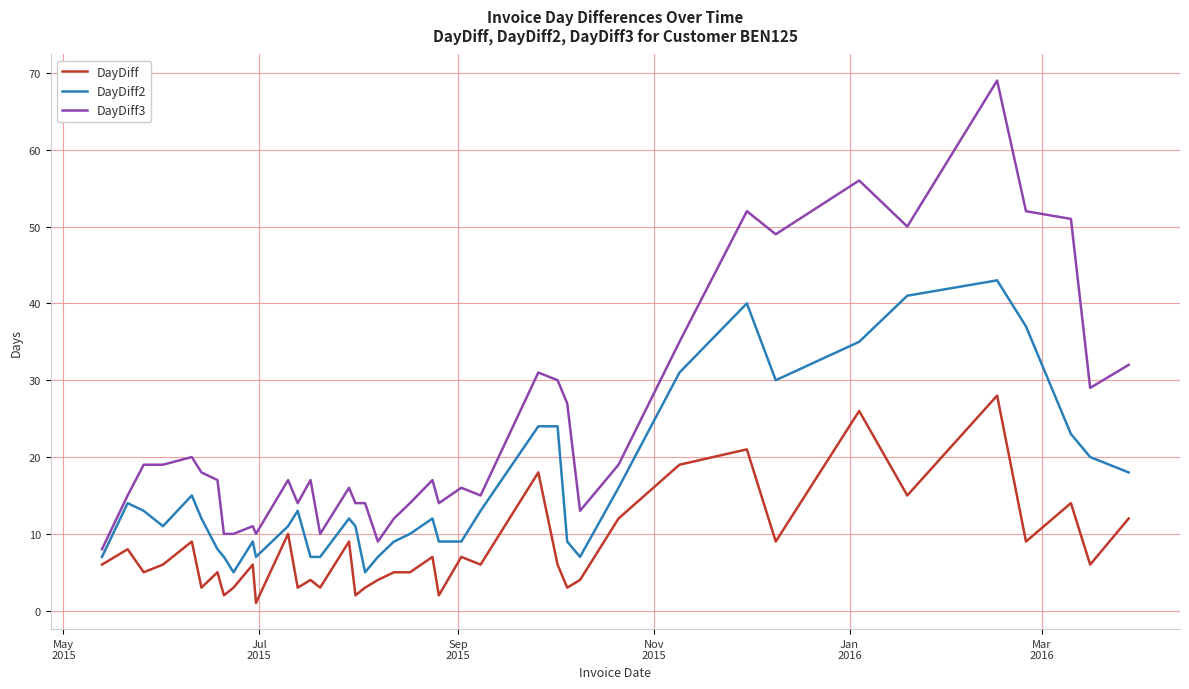

What are all the series names shown in the legend?

DayDiff, DayDiff2, DayDiff3